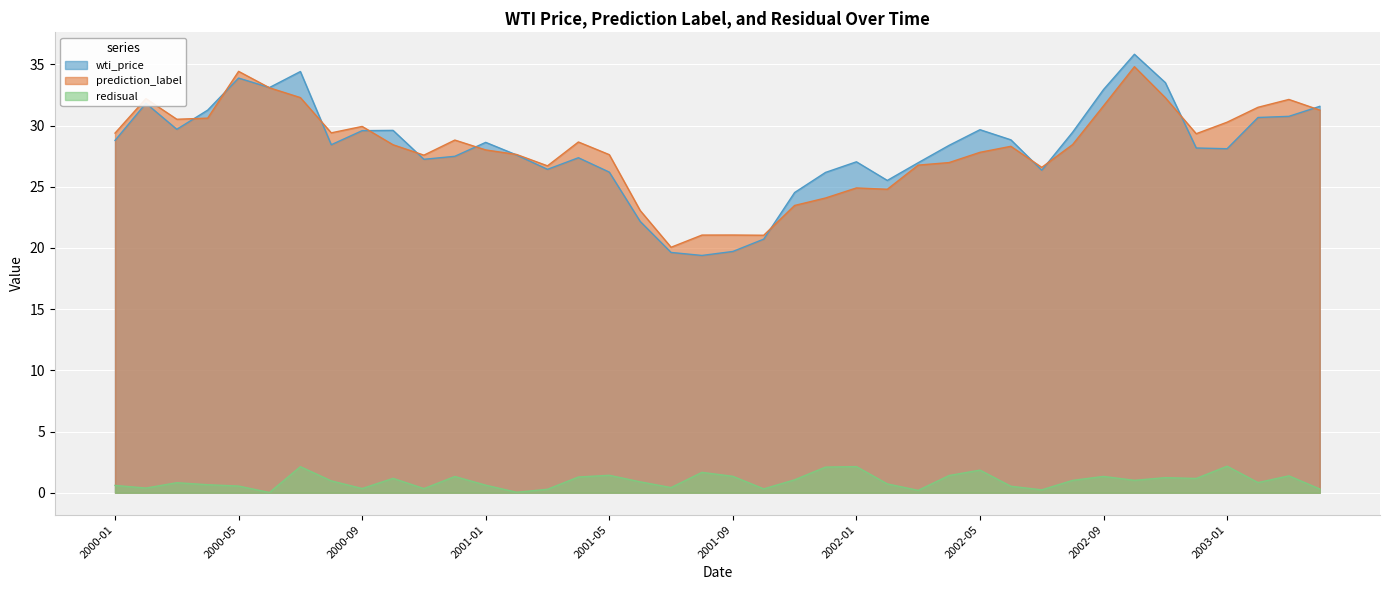

True or false: redisual has a value of 0.5 at 2000-02.

False